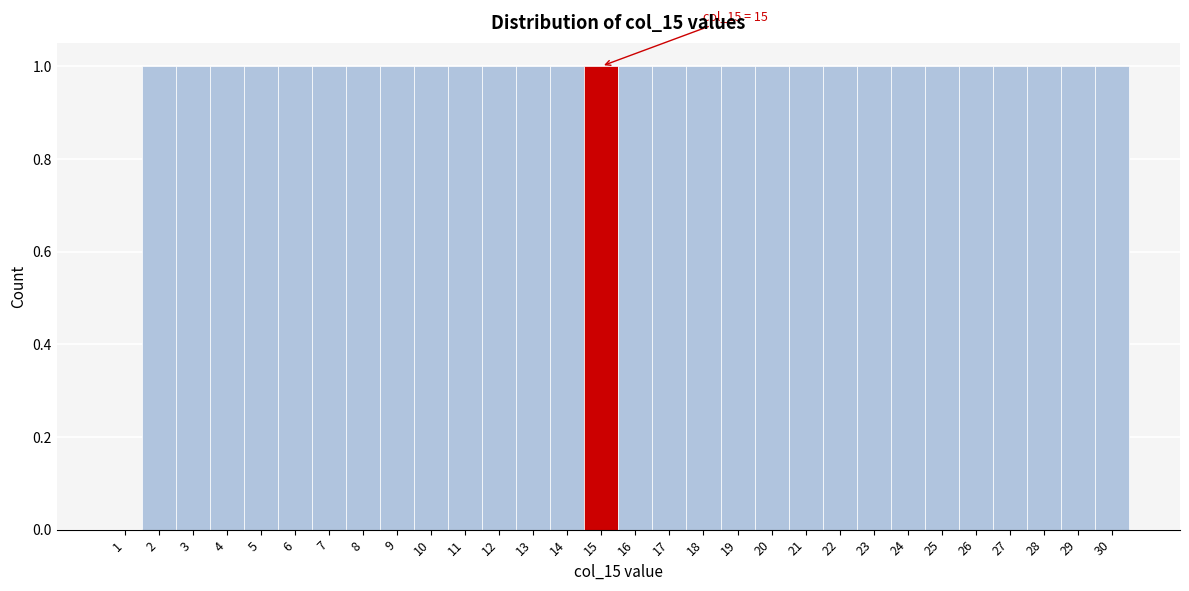

Reading left to right, transcribe all the data shown in this chart.

1=0	2=1	3=1	4=1	5=1	6=1	7=1	8=1	9=1	10=1	11=1	12=1	13=1	14=1	15=1	16=1	17=1	18=1	19=1	20=1	21=1	22=1	23=1	24=1	25=1	26=1	27=1	28=1	29=1	30=1